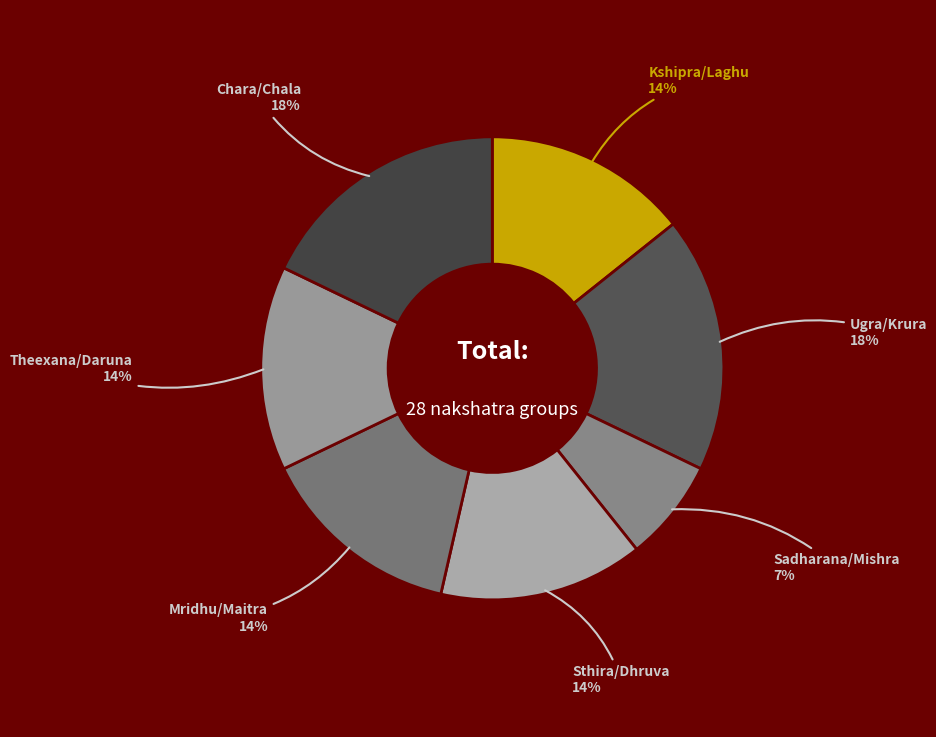

Approximately how many times larger is the value at Kshipra/Laghu compared to Chara/Chala?

0.8